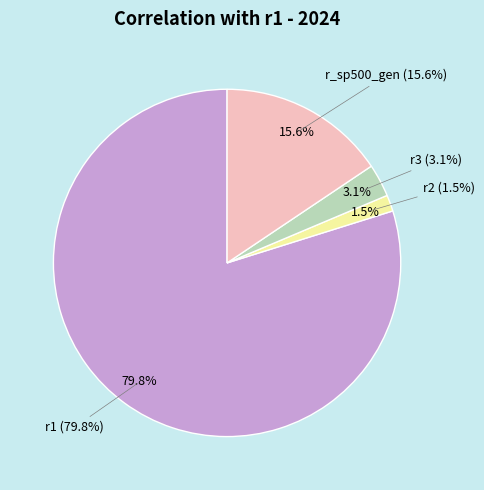

What percentage do r2 and r1 together represent?

81.4%